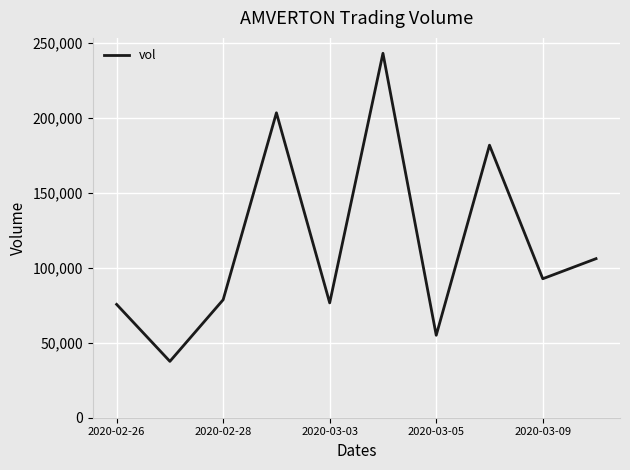

What is the difference between the maximum and minimum values?

205500